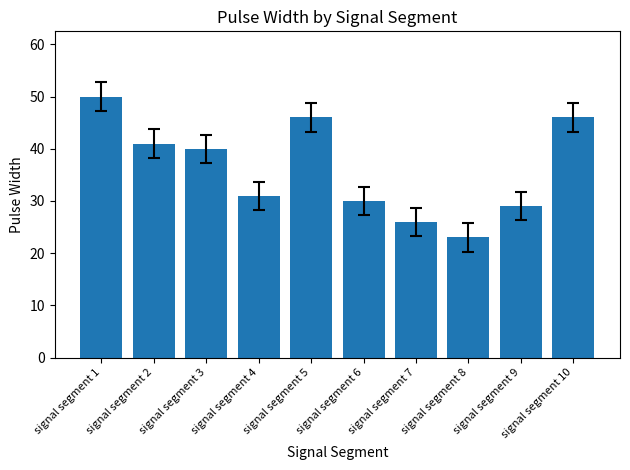

Reading left to right, extract all data points from this chart.

50	41	40	31	46	30	26	23	29	46